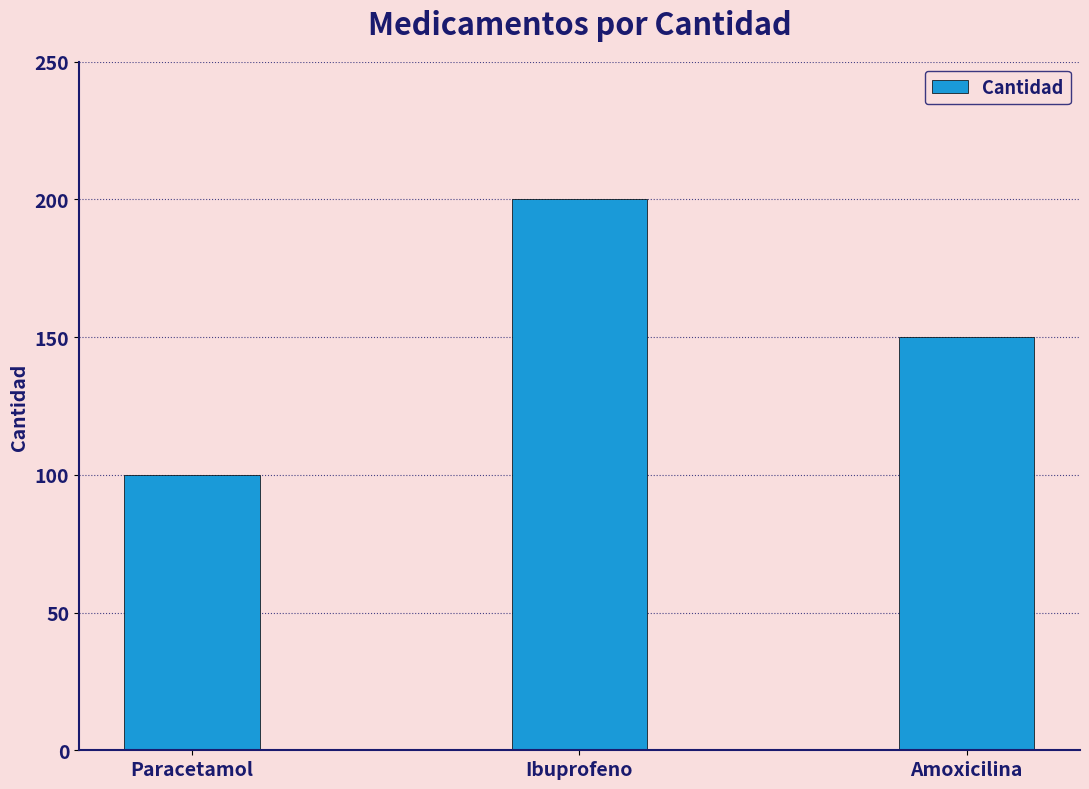

Does the chart contain stacked bars?

No